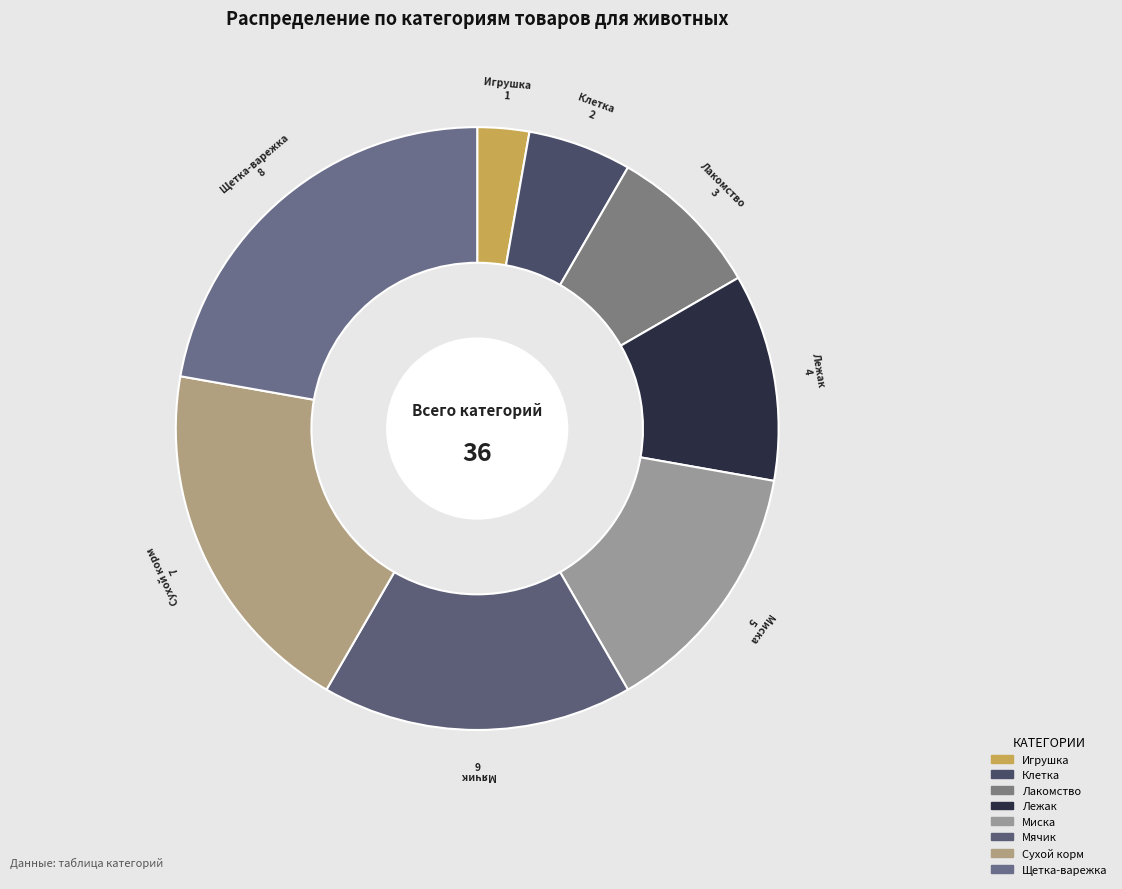

Is the sum of Мячик and Лакомство greater than half?

No